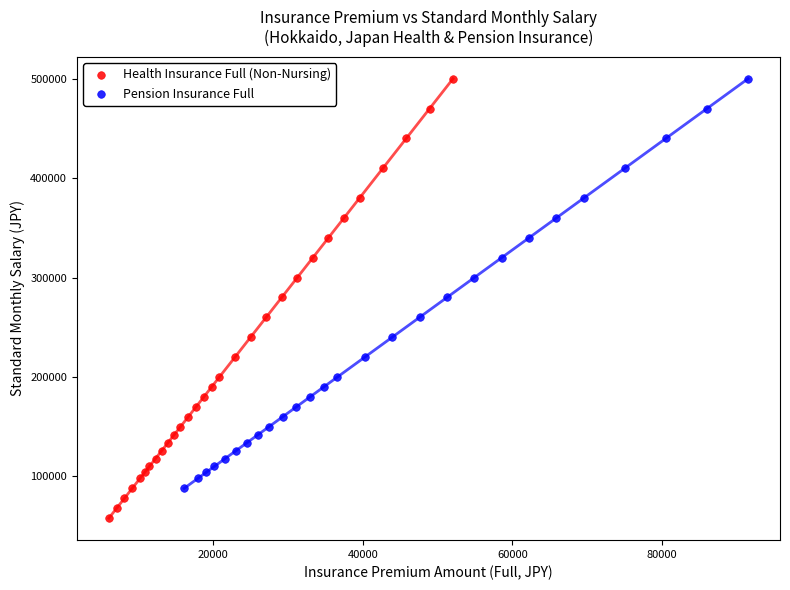

Which series contains the lowest Y value?

Health Insurance Full (Non-Nursing)